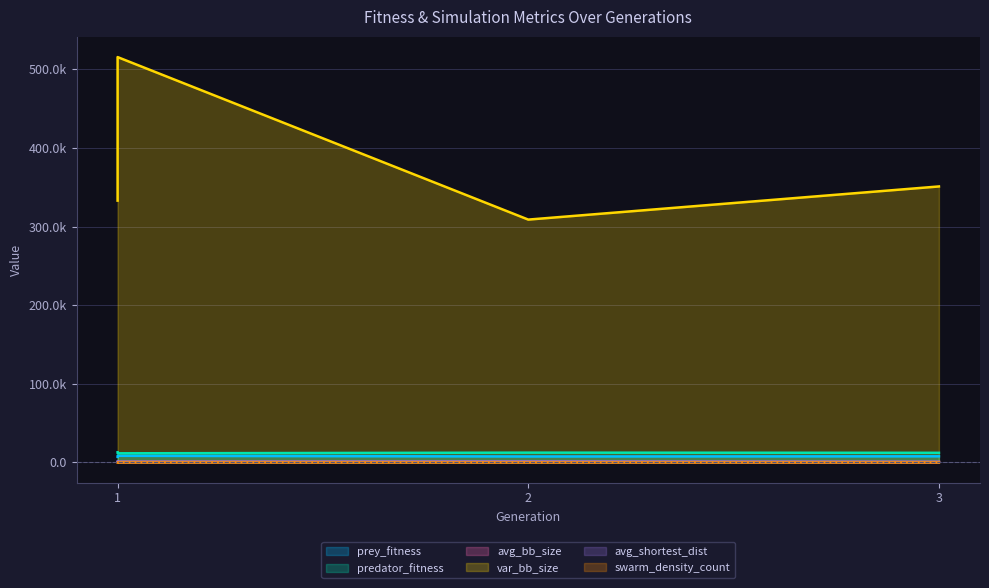

What is the total value across all series at 3?

372173.3